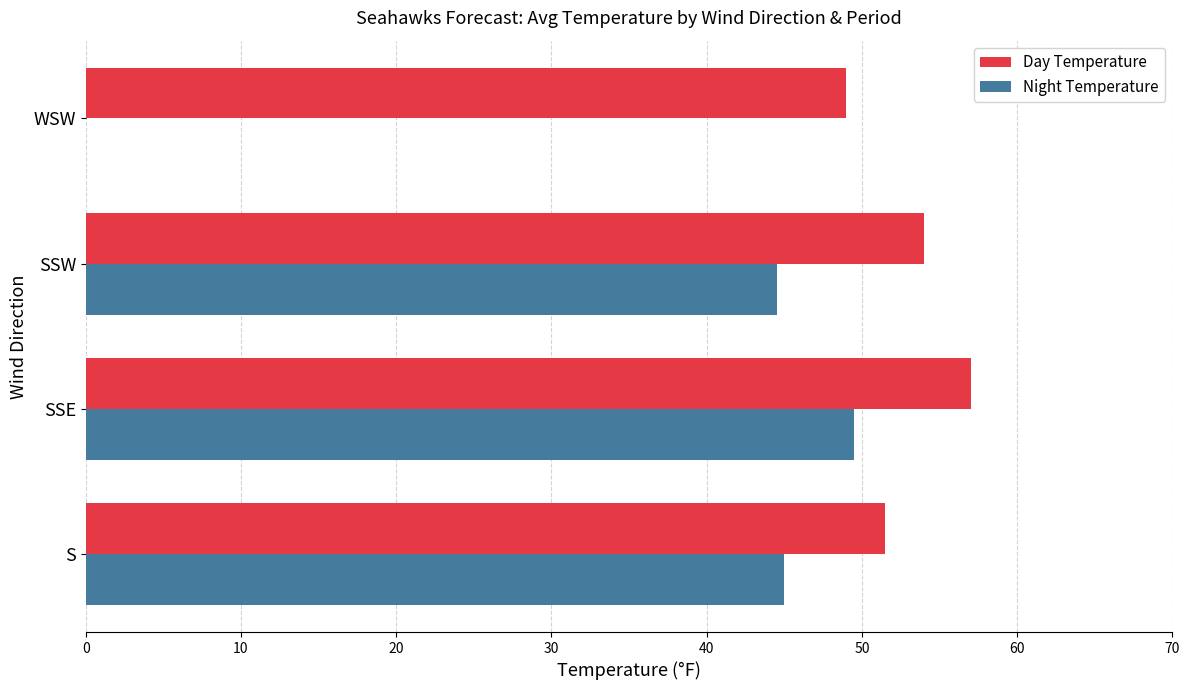

Which series has the largest range (max minus min)?

Night Temperature